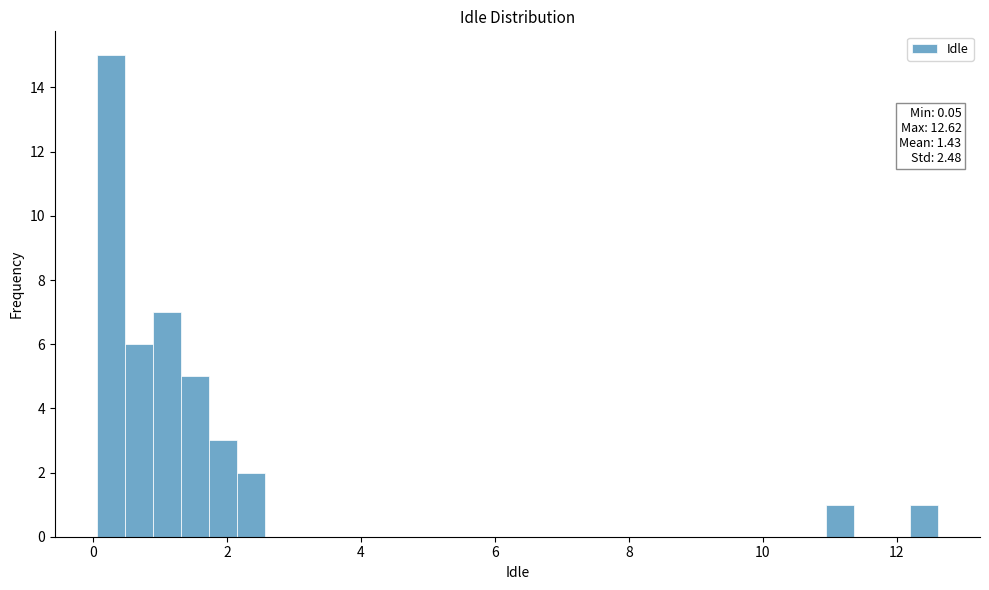

Around what value on the x-axis is the tallest bar? Give the approximate position of its centre, as read against the axis.

0.2